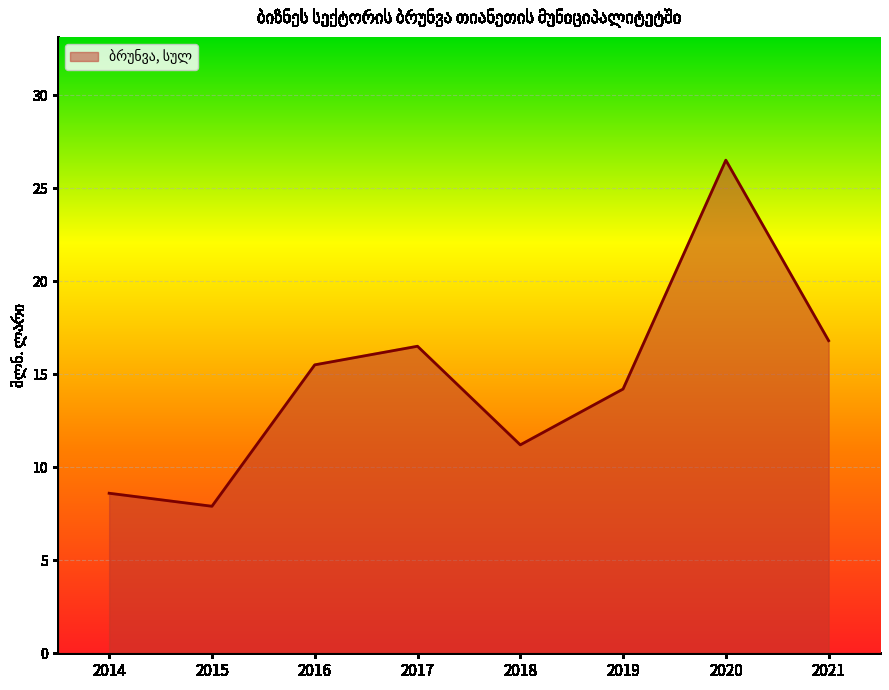

Does the chart have visible grid lines?

Yes